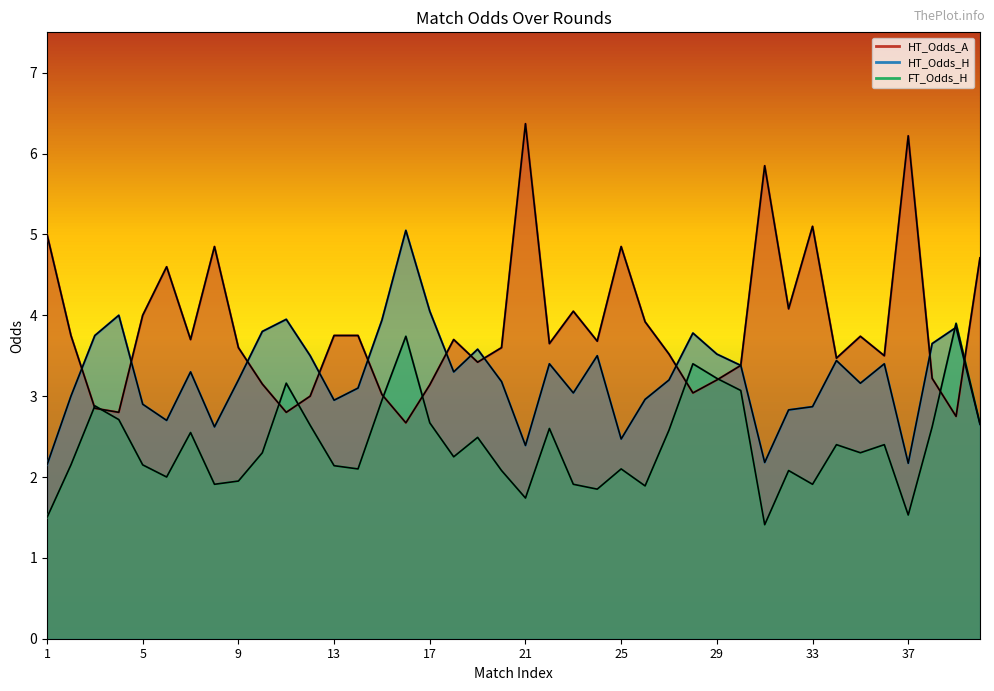

After their last crossing, which series has the higher values: HT_Odds_A or HT_Odds_H?

HT_Odds_A